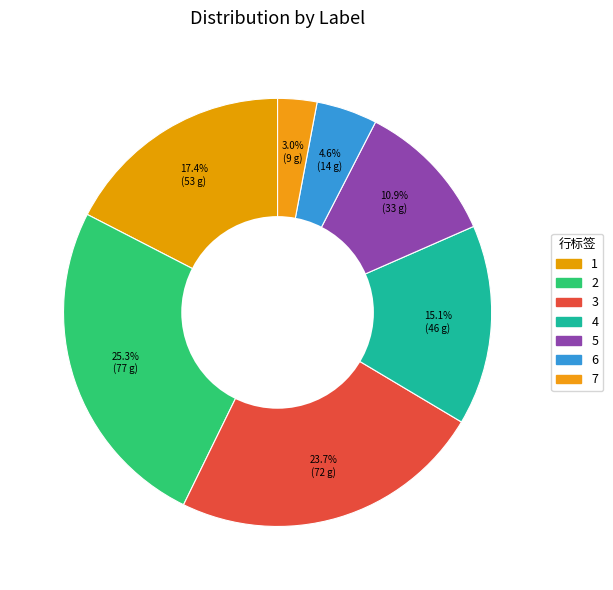

Is 3 the majority of the pie?

No